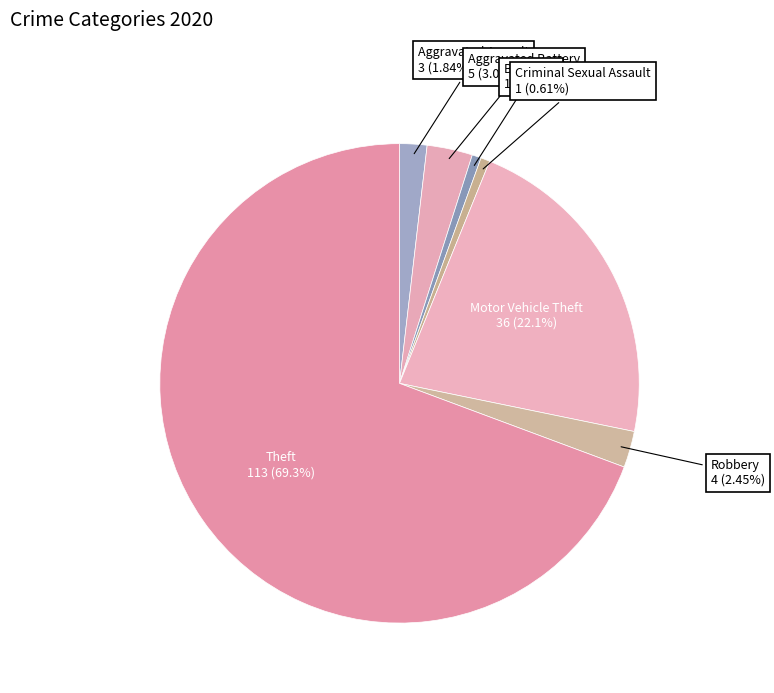

How many slices are in this pie chart?

7